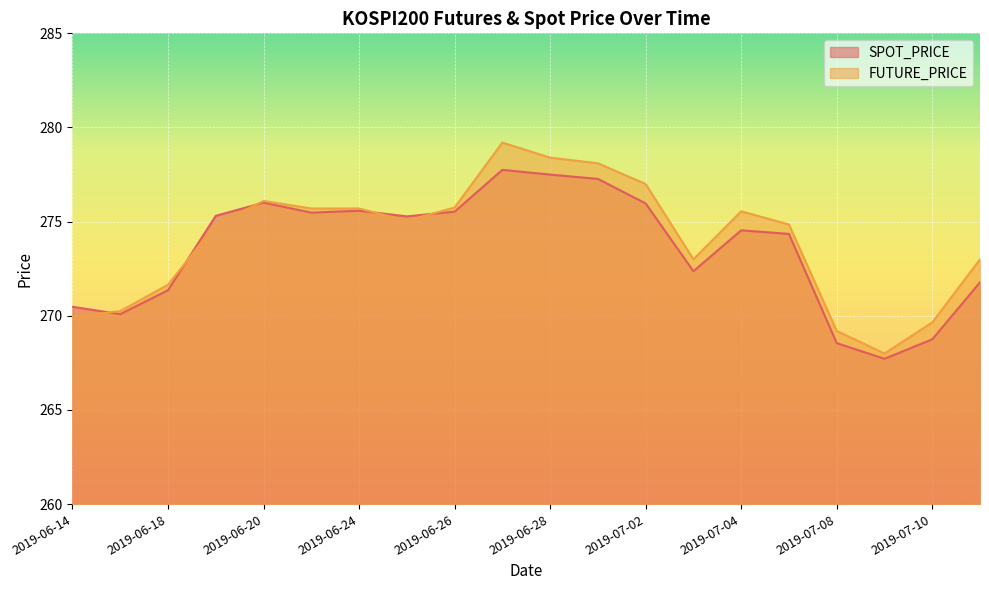

Between which two adjacent categories do SPOT_PRICE and FUTURE_PRICE first intersect?

2019-06-14 and 2019-06-17